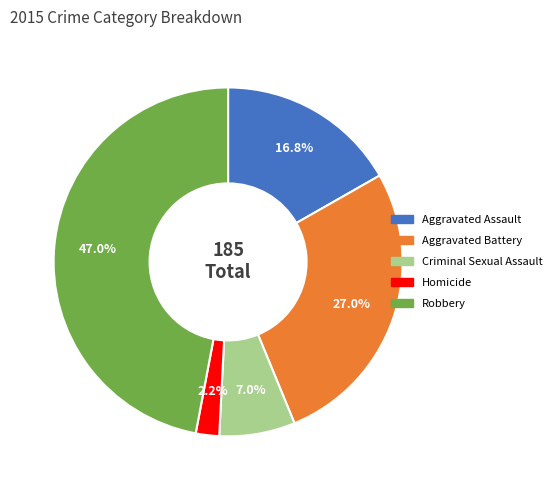

What portion of the pie excludes Aggravated Battery?

73.0%